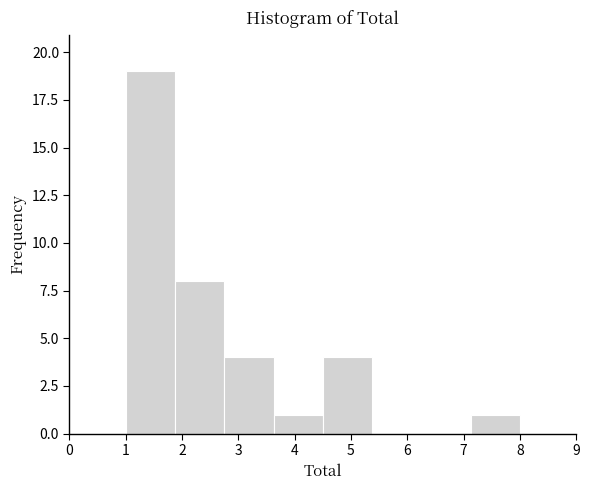

How tall is the bar that spans 1.0 to 1.9 on the x-axis? Neither the bar edges nor the heights are printed on the chart, so give them approximately, as read against the axes.

19